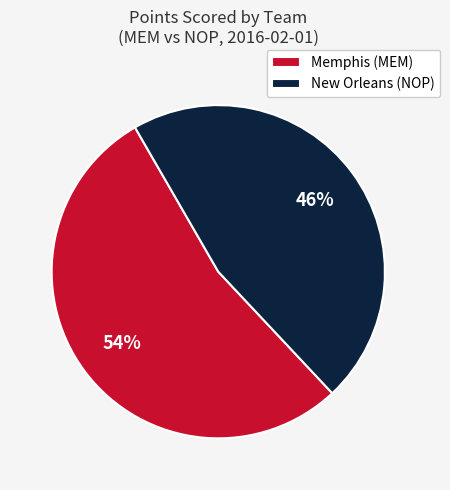

Is there any slice that represents more than half of the pie?

Yes